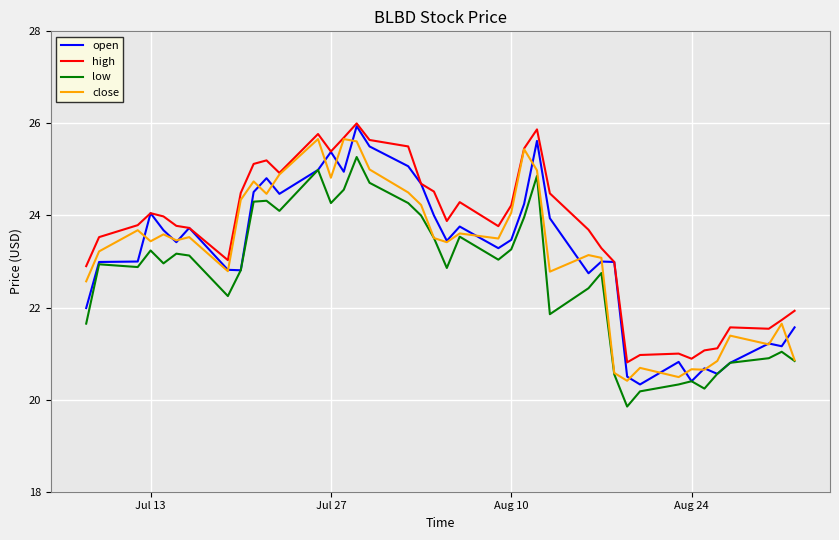

Which series has the largest total across all categories?

high